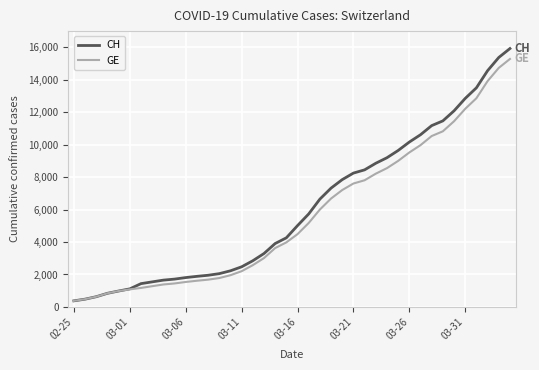

What is the difference between the second highest and second lowest values in the GE series?

14254